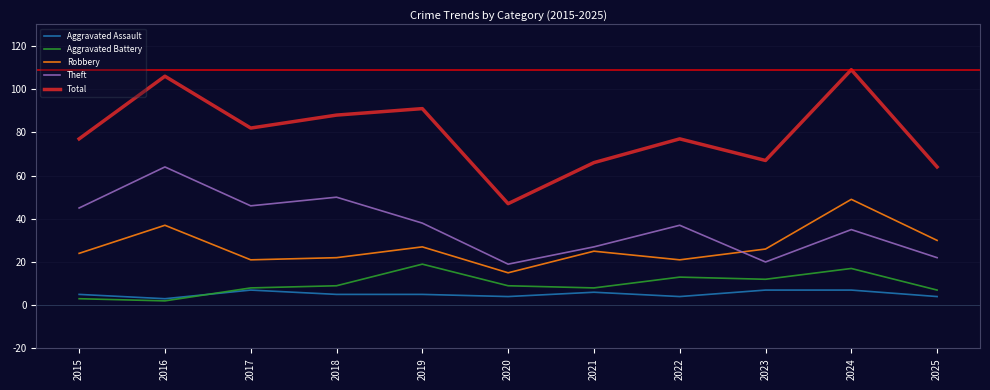

List the series in order of their peak value, highest first.

Total, Theft, Robbery, Aggravated Battery, Aggravated Assault